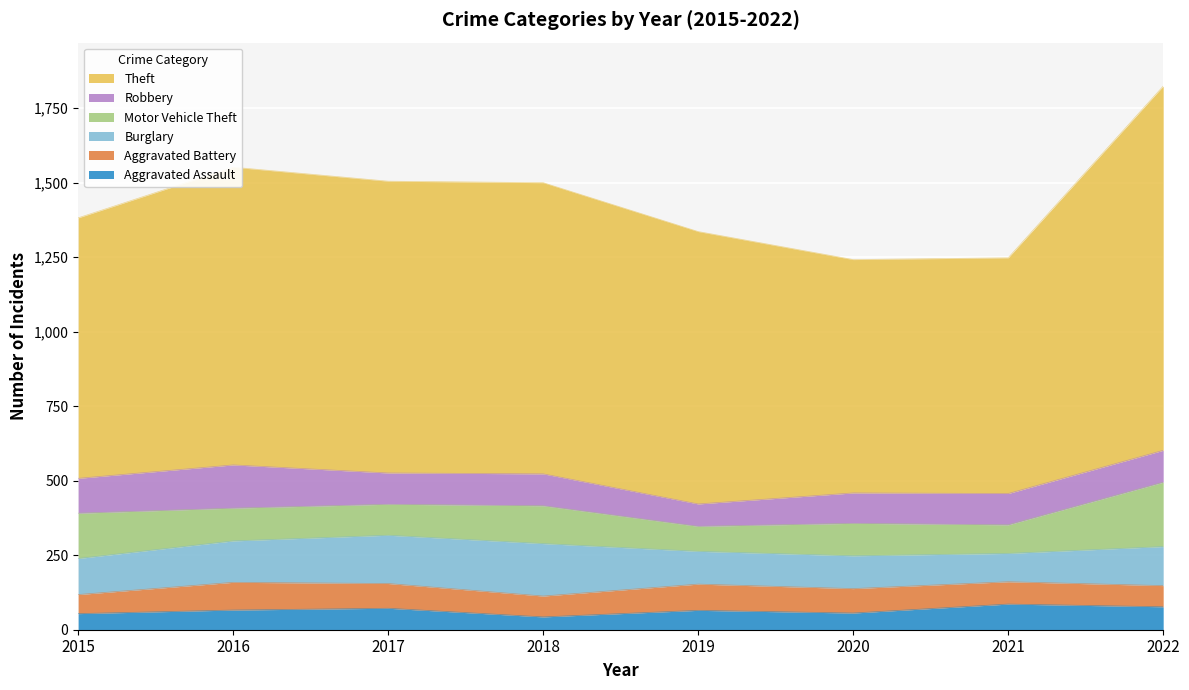

What is the difference between the highest and lowest values at 2021?

716